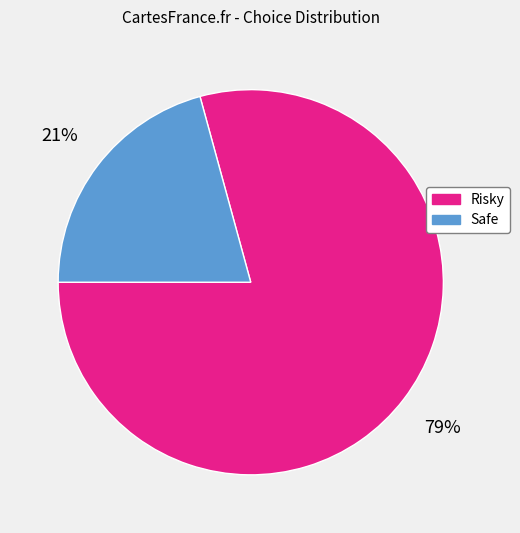

How many segments does this pie chart have?

2